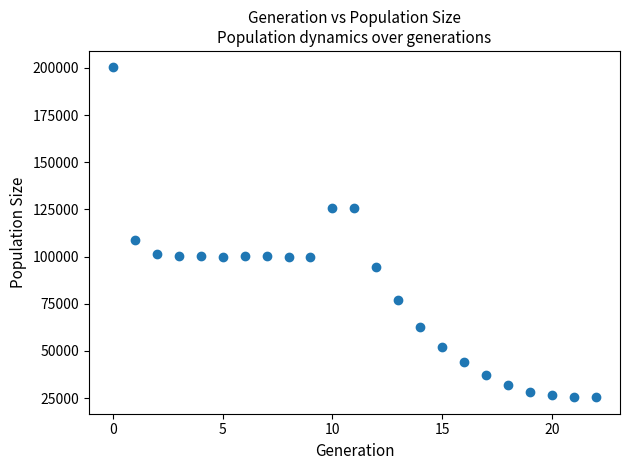

What Y value in the scatter plot is closest to 112867?

108976